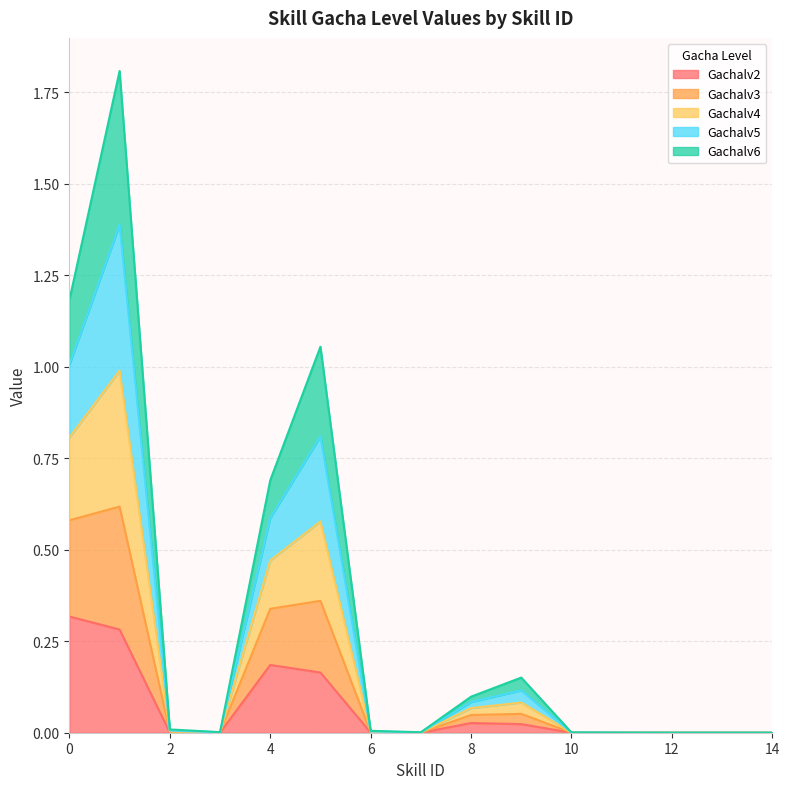

True or false: Gachalv2 has more than 0 interior local peaks.

True